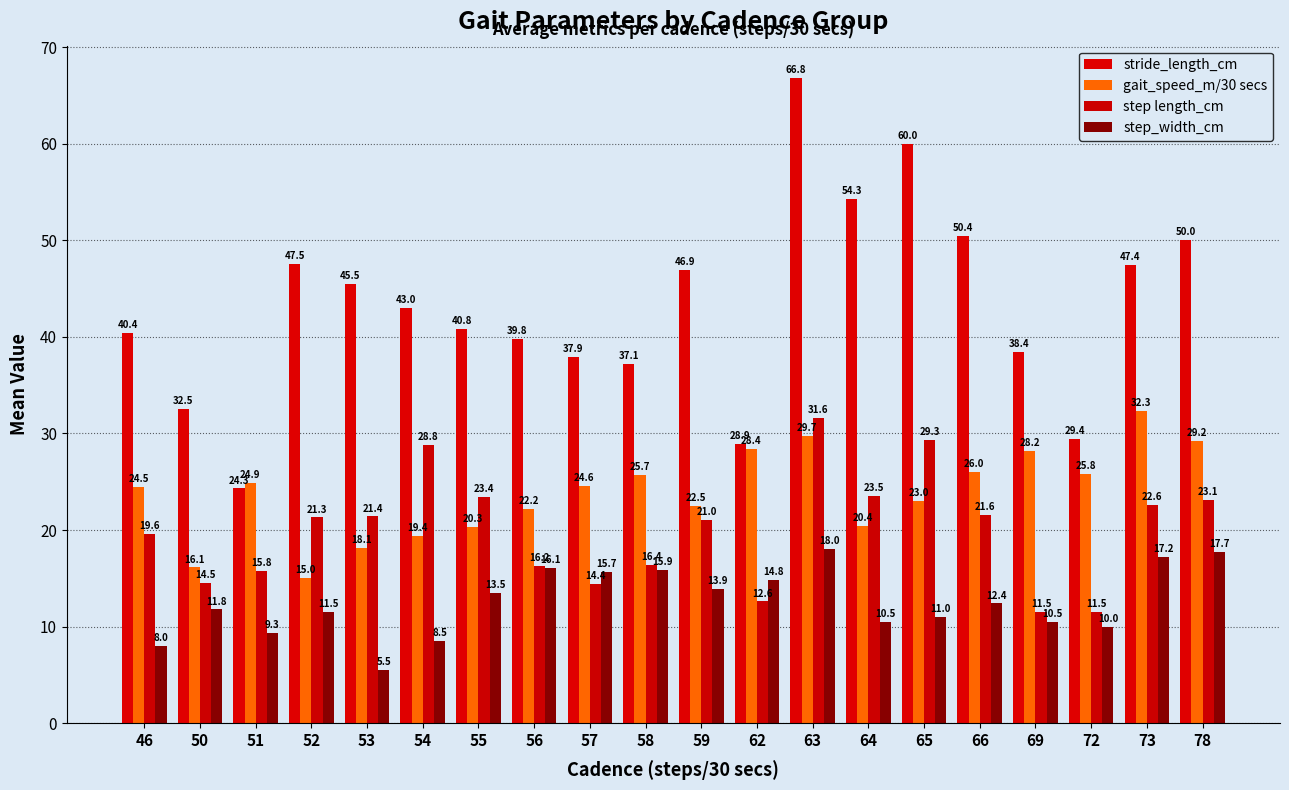

Where is step length_cm nearest to the value 21?

59